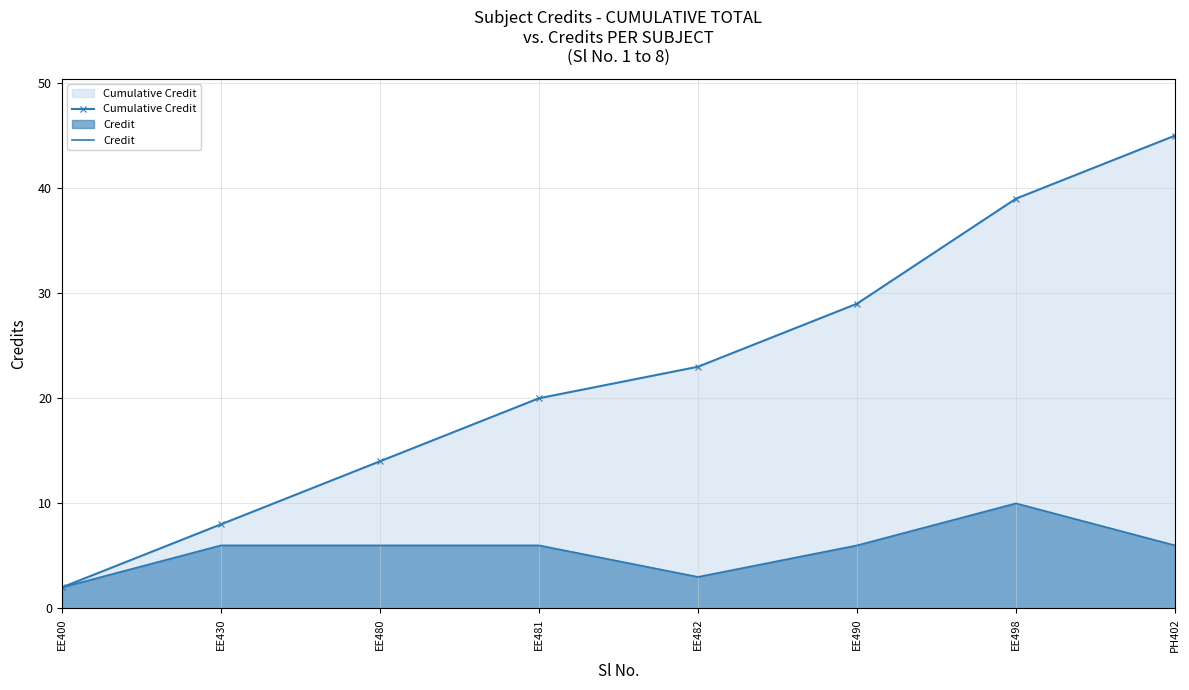

What is the label of the 4th point from the left?

EE481